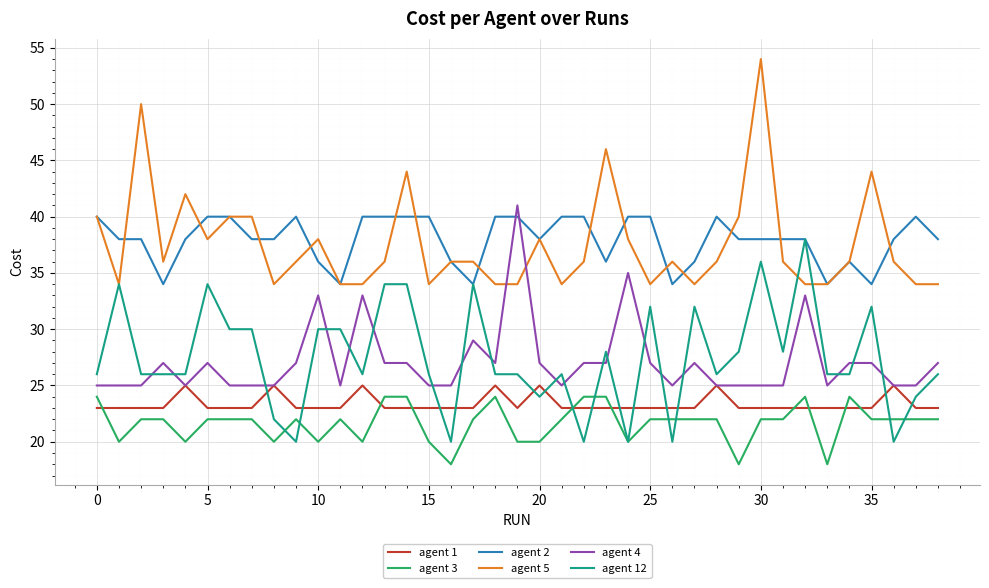

What is the lowest value of the agent 4 series?

25